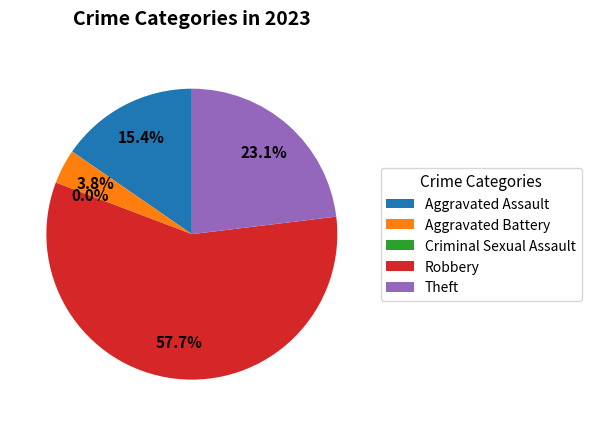

What is the change in value from Criminal Sexual Assault to Theft?

+6